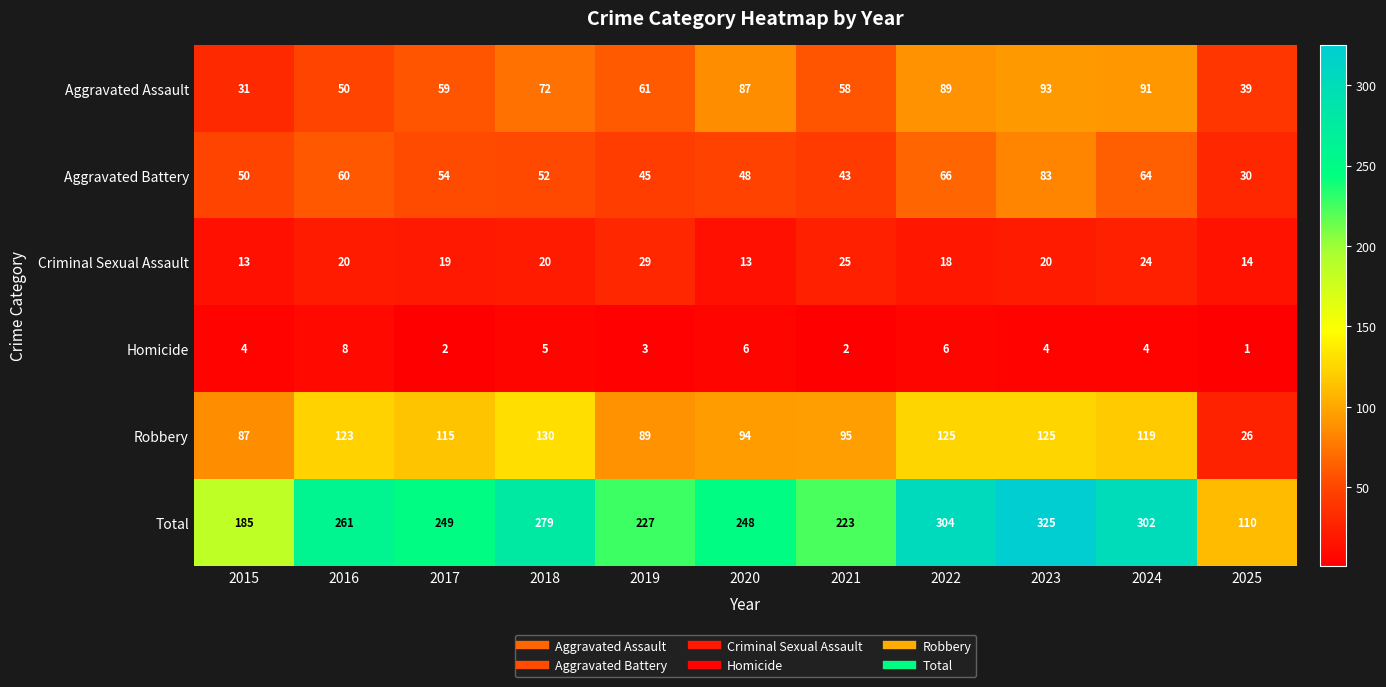

What is the greatest value displayed?

325